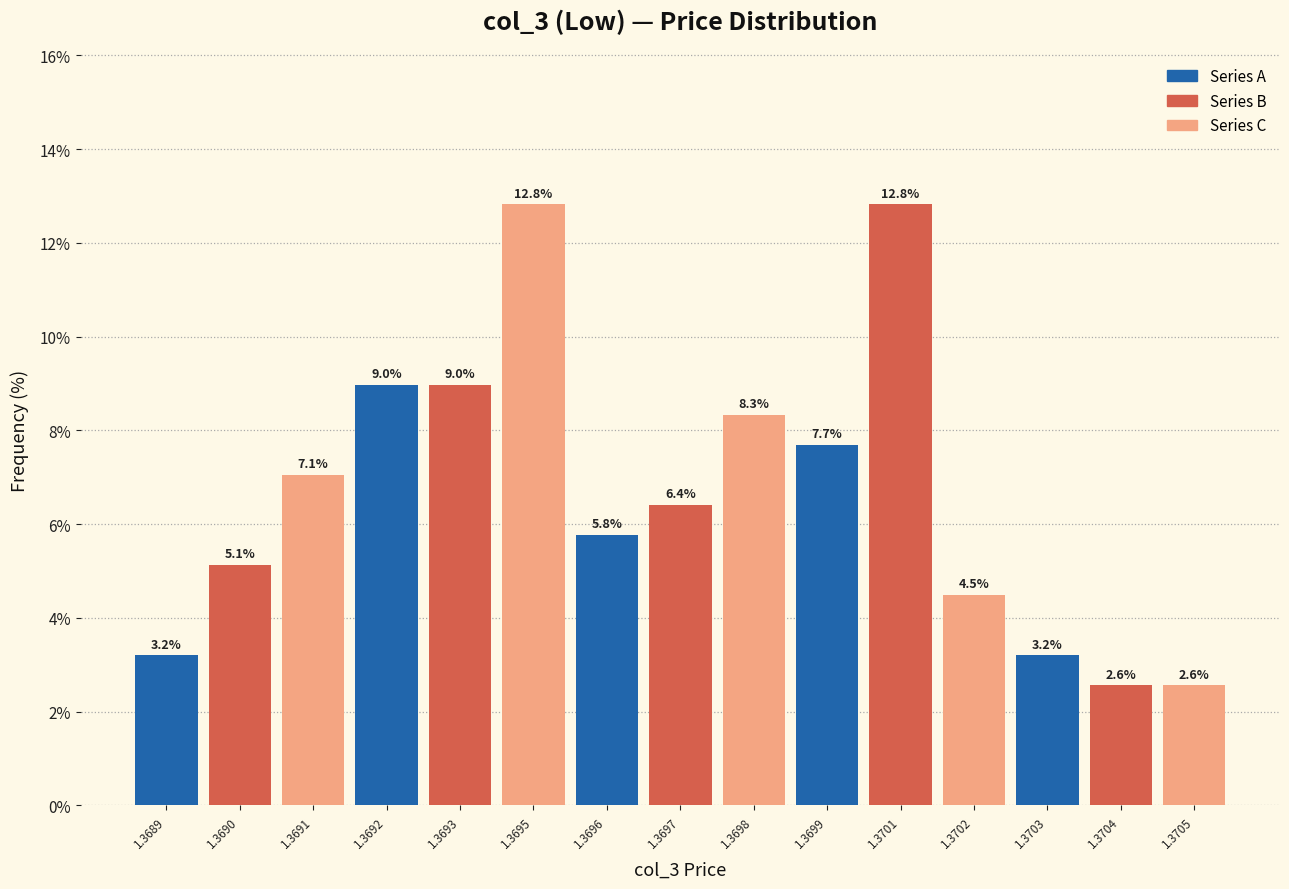

Reading left to right, what are all the values shown in this chart?

3.2	5.1	7.1	9.0	9.0	12.8	5.8	6.4	8.3	7.7	12.8	4.5	3.2	2.6	2.6